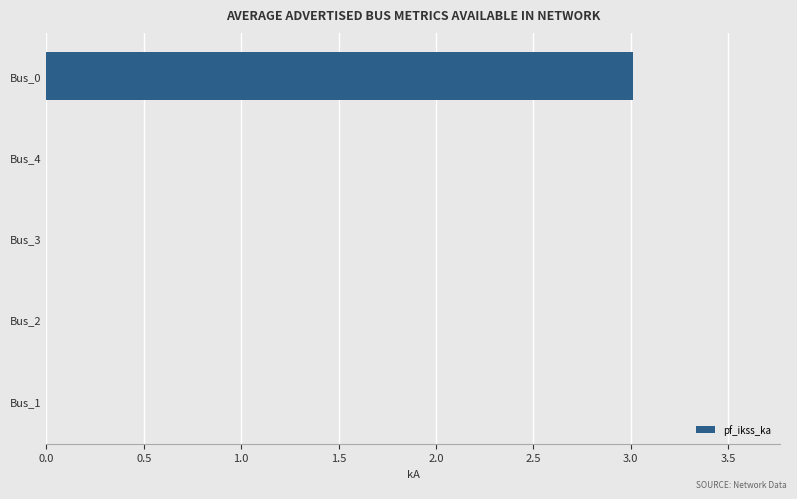

The value at Bus_1 is -1.4. True or false?

False